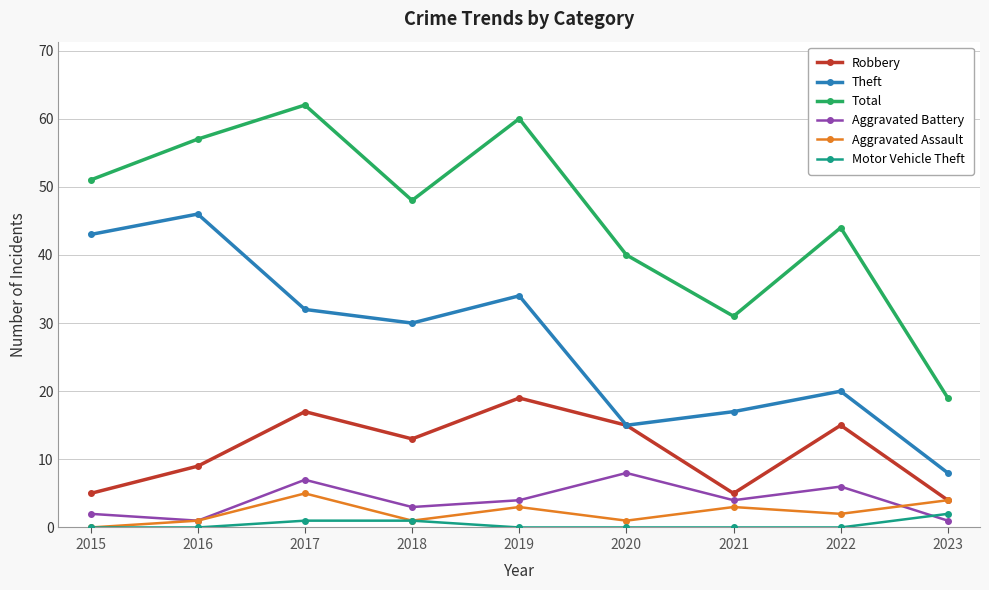

What is the difference between the Total values at 2019 and 2016?

3